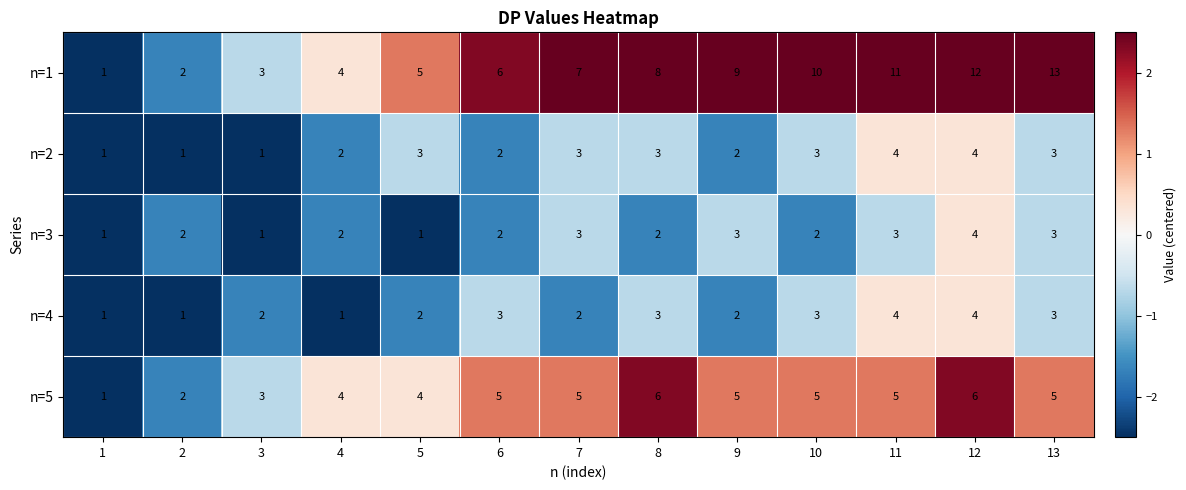

Between 3 and 12, which series saw the biggest shift?

n=1